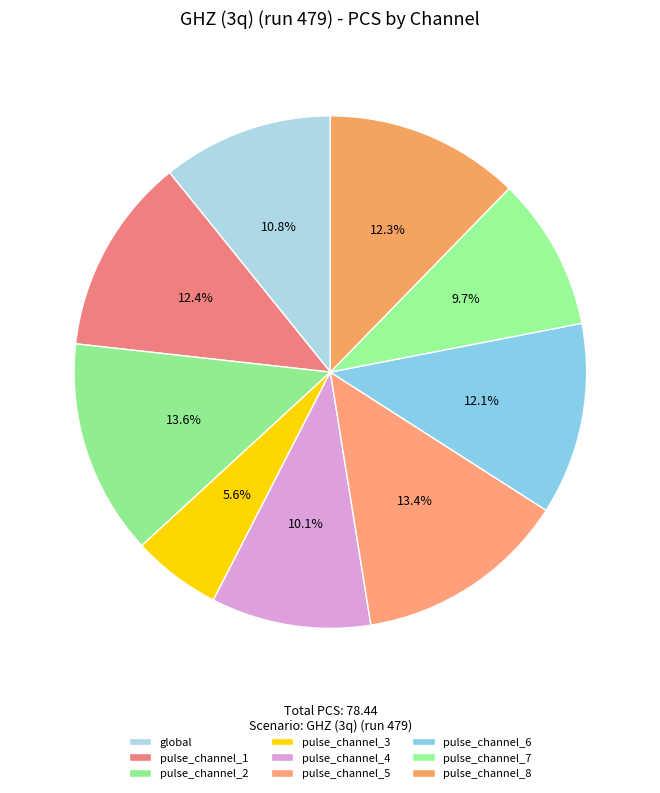

Does pulse_channel_4 represent more than half of the total?

No